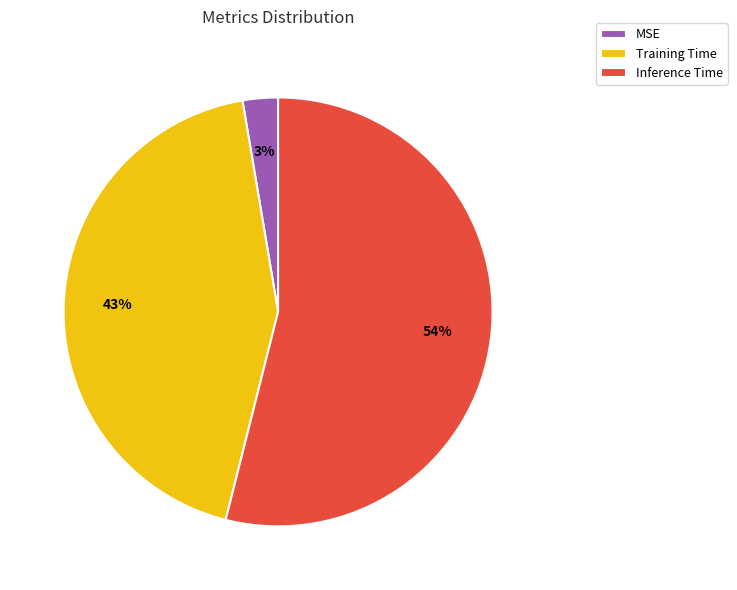

To the nearest percent, what is the average slice percentage?

33%